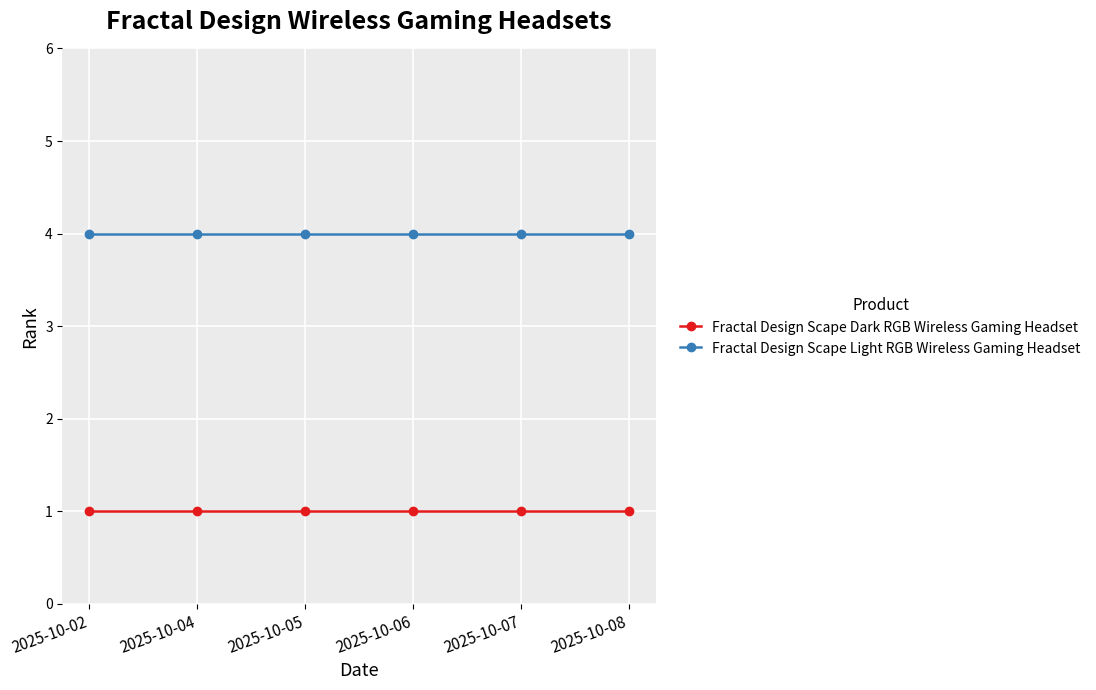

True or false: Fractal Design Scape Light RGB Wireless Gaming Headset and Fractal Design Scape Dark RGB Wireless Gaming Headset intersect in this chart.

False